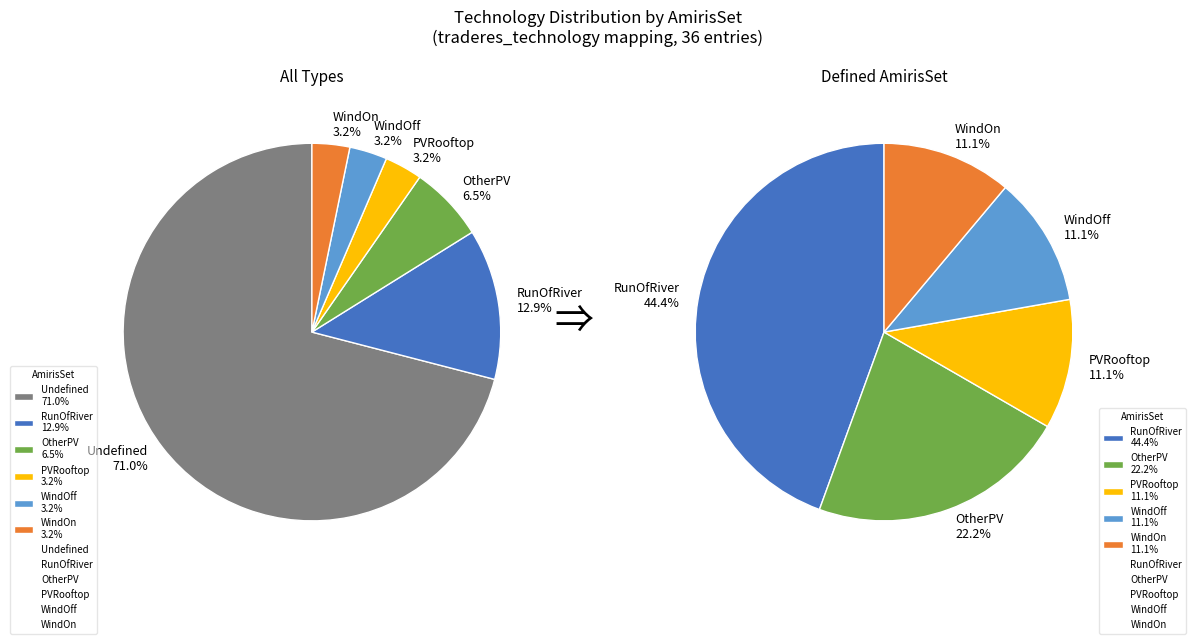

Combined, what portion of the pie is RunOfRiver and OtherPV?

19.4%